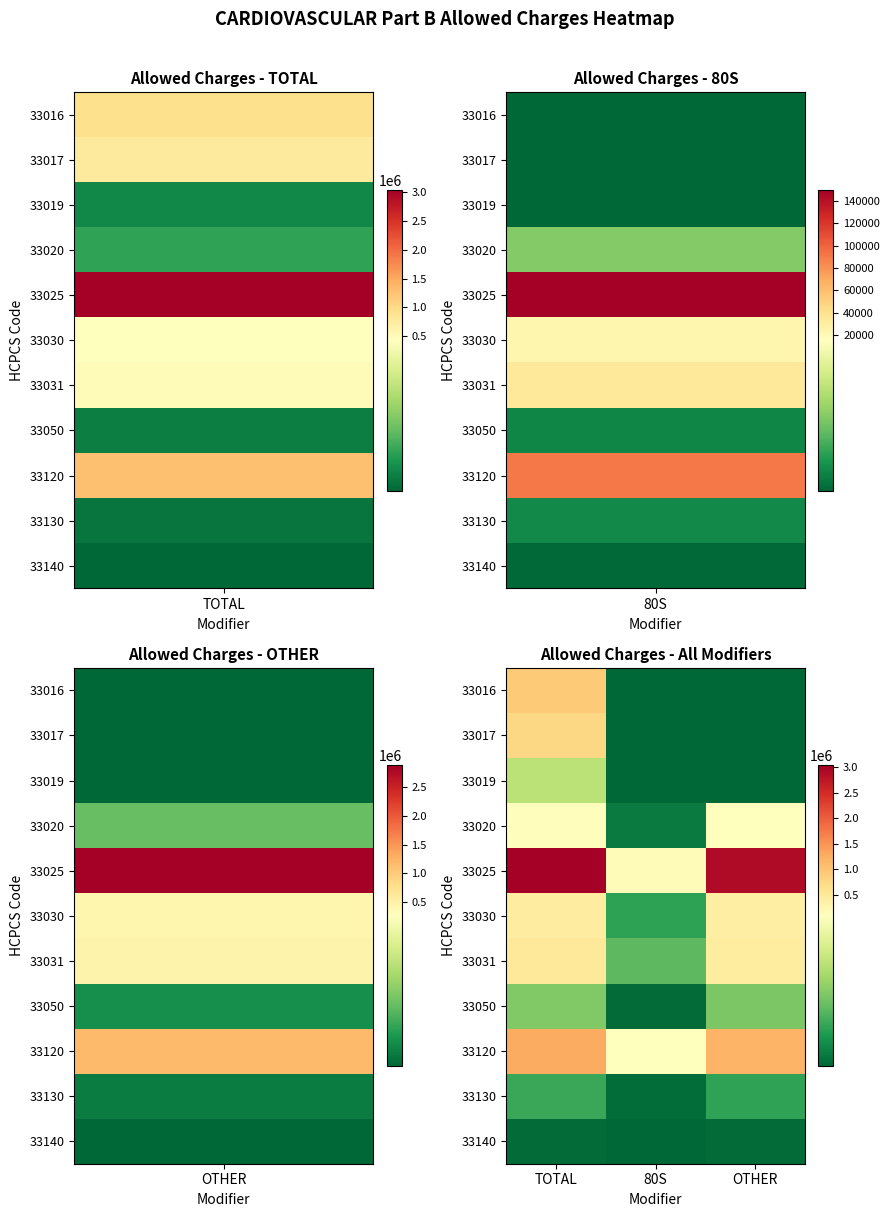

Reading left to right, what are all the values shown in this chart?

33016: TOTAL=935076.7	80S=0.0	OTHER=0.0
33017: TOTAL=760122.5	80S=0.0	OTHER=0.0
33019: TOTAL=62245.6	80S=0.0	OTHER=0.0
33020: TOTAL=114263.8	80S=7565.2	OTHER=106698.6
33025: TOTAL=3034577.2	80S=149985.6	OTHER=2884591.5
33030: TOTAL=433600.0	80S=23034.8	OTHER=410565.2
33031: TOTAL=489372.4	80S=34486.9	OTHER=454885.5
33050: TOTAL=44536.4	80S=2005.2	OTHER=42531.2
33120: TOTAL=1268942.9	80S=90667.3	OTHER=1178275.6
33130: TOTAL=25926.0	80S=2242.0	OTHER=23684.0
33140: TOTAL=1757.1	80S=210.4	OTHER=1546.8